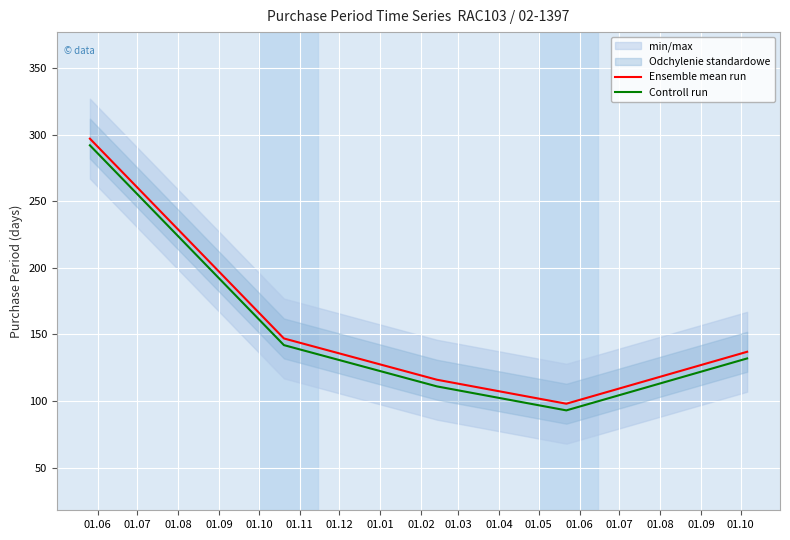

How many lines are shown in the chart?

2